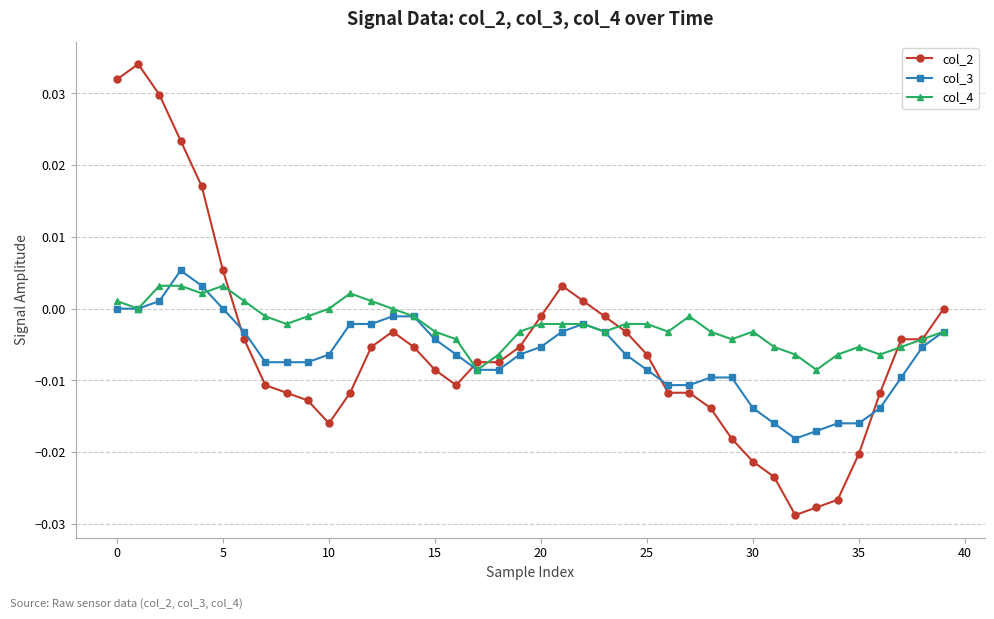

After their last crossing, which series has the higher values: col_2 or col_3?

col_2